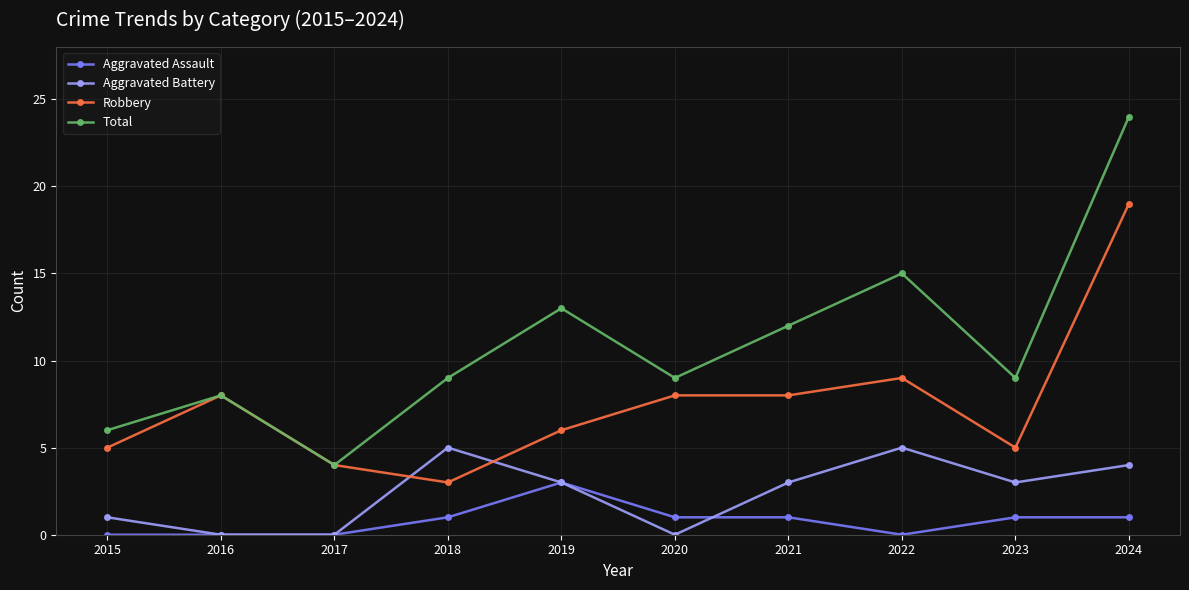

How many lines are shown in the chart?

4